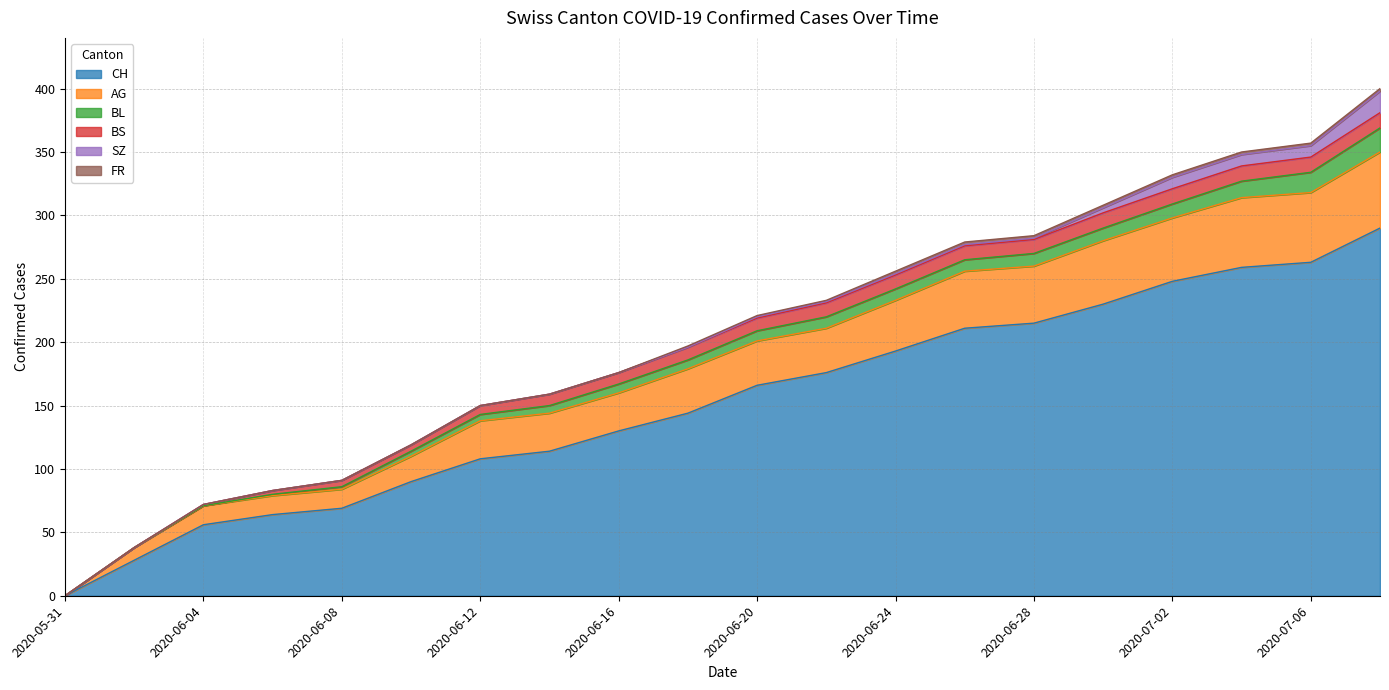

What is the maximum value for CH?

290